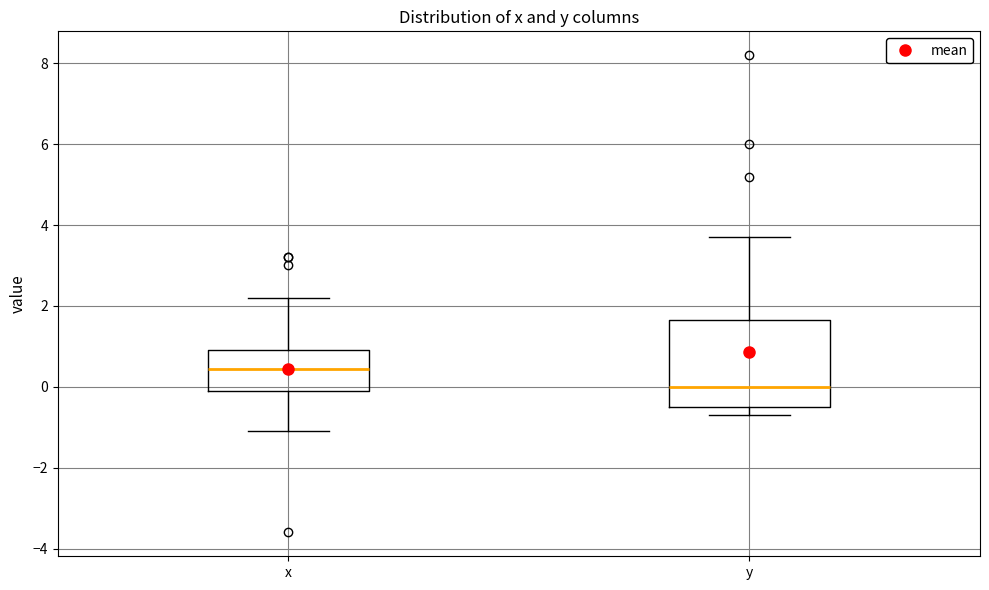

Comparing the boxes themselves (not the whiskers), which one is the tallest?

y